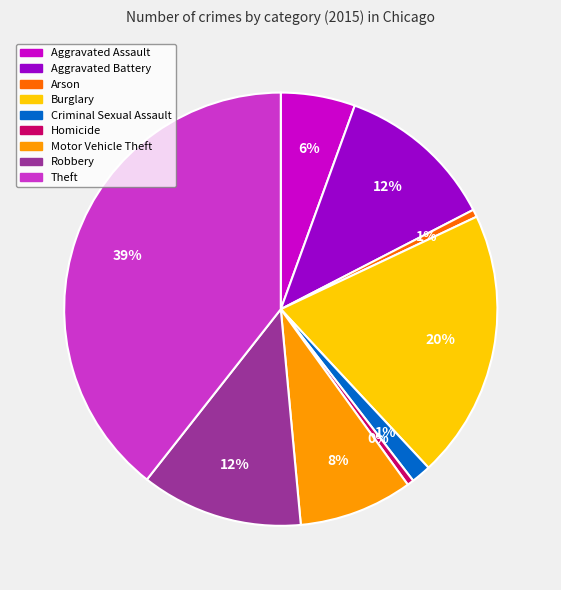

True or false: Aggravated Battery accounts for 6% of the total.

False